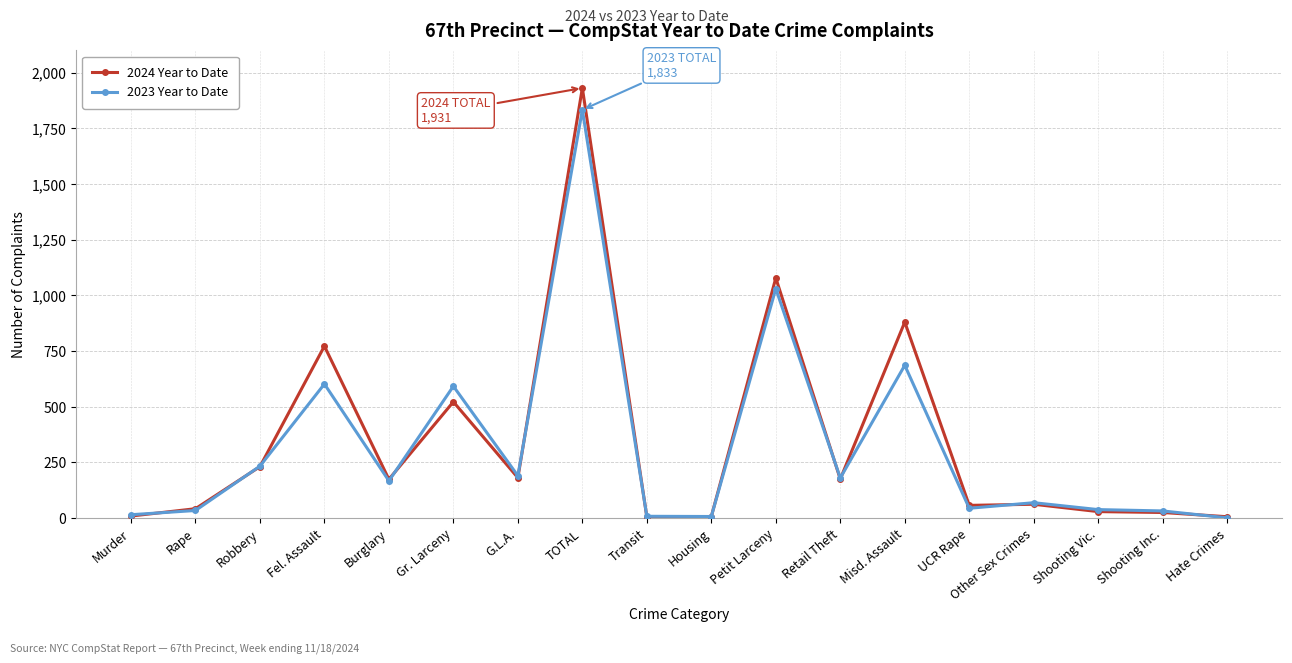

Rank the series by their maximum value, from highest to lowest.

2024 Year to Date, 2023 Year to Date